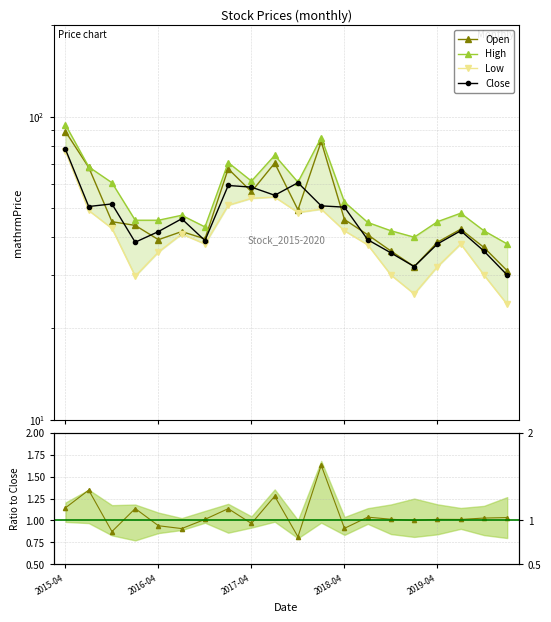

At which category is the sum across all series the highest?

2015-04